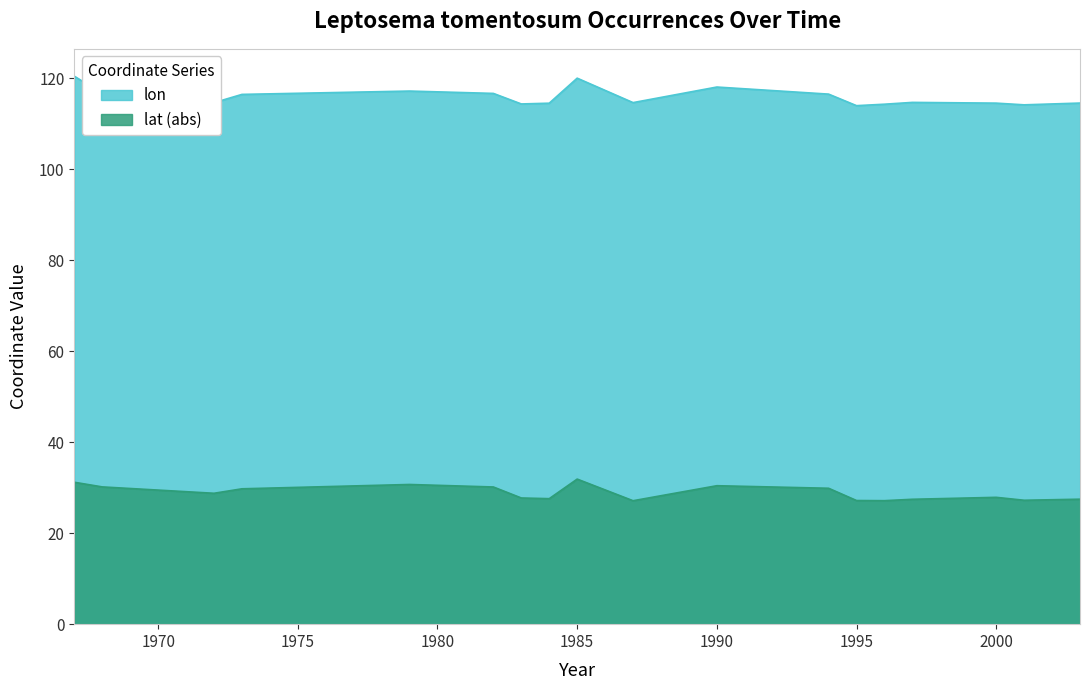

What is the value of the lat point at the 17th from the left?

27.2